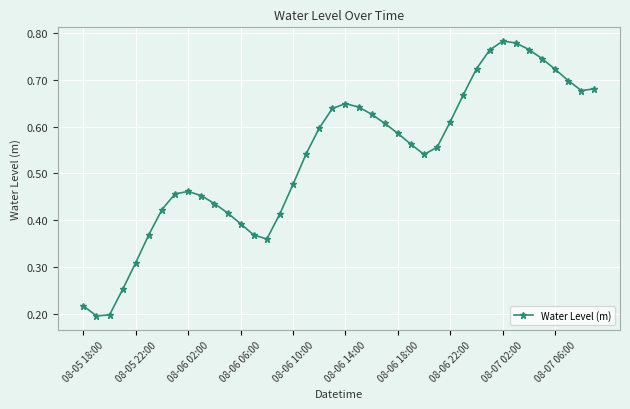

True or false: the data has more than 1 interior local peaks.

True